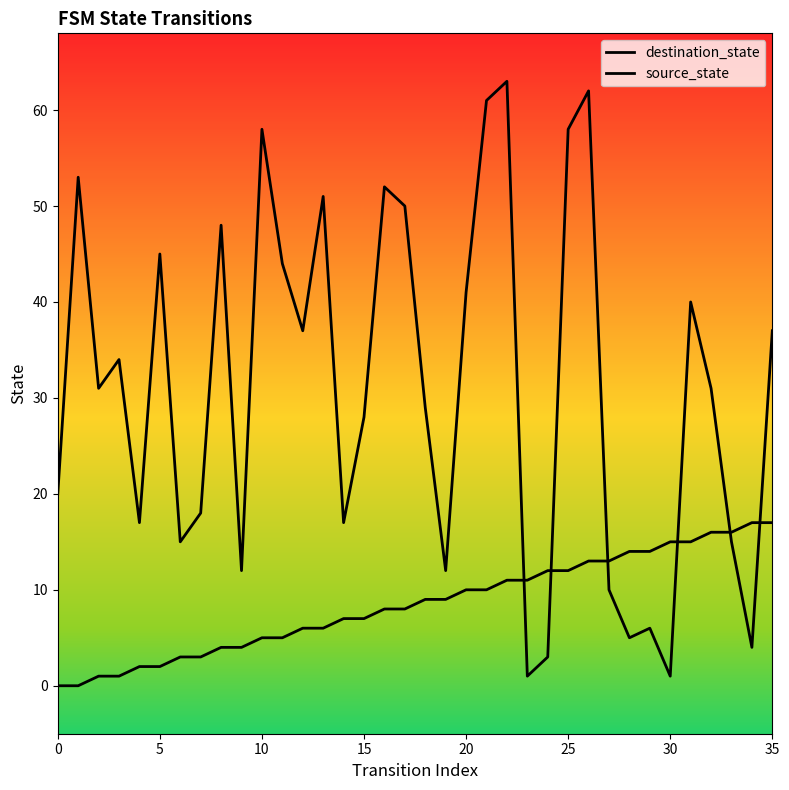

What is the approximate value of source_state at 12, to the nearest 5?

5